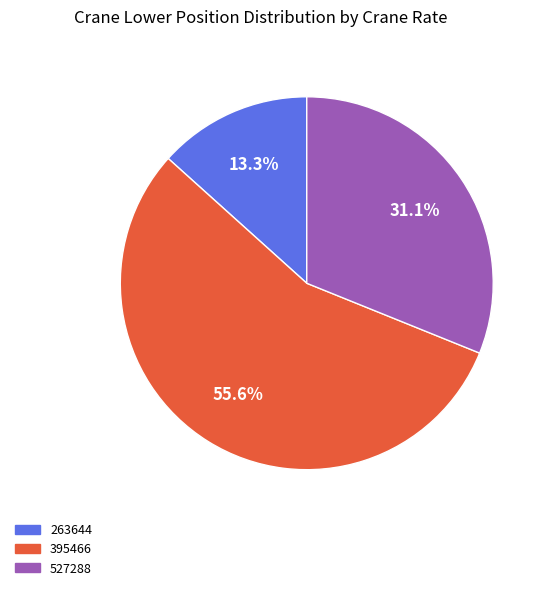

How many segments does this pie chart have?

3